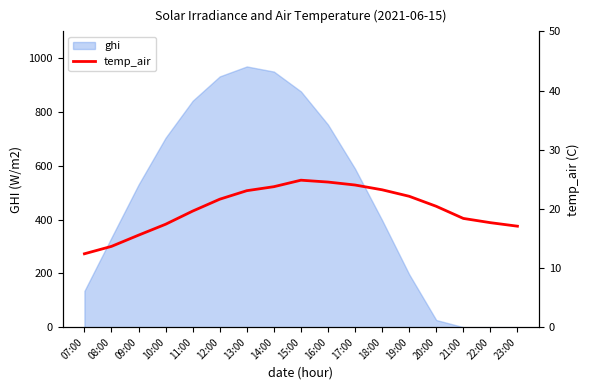

Is it true that the value at 23:00 is 22.7?

False